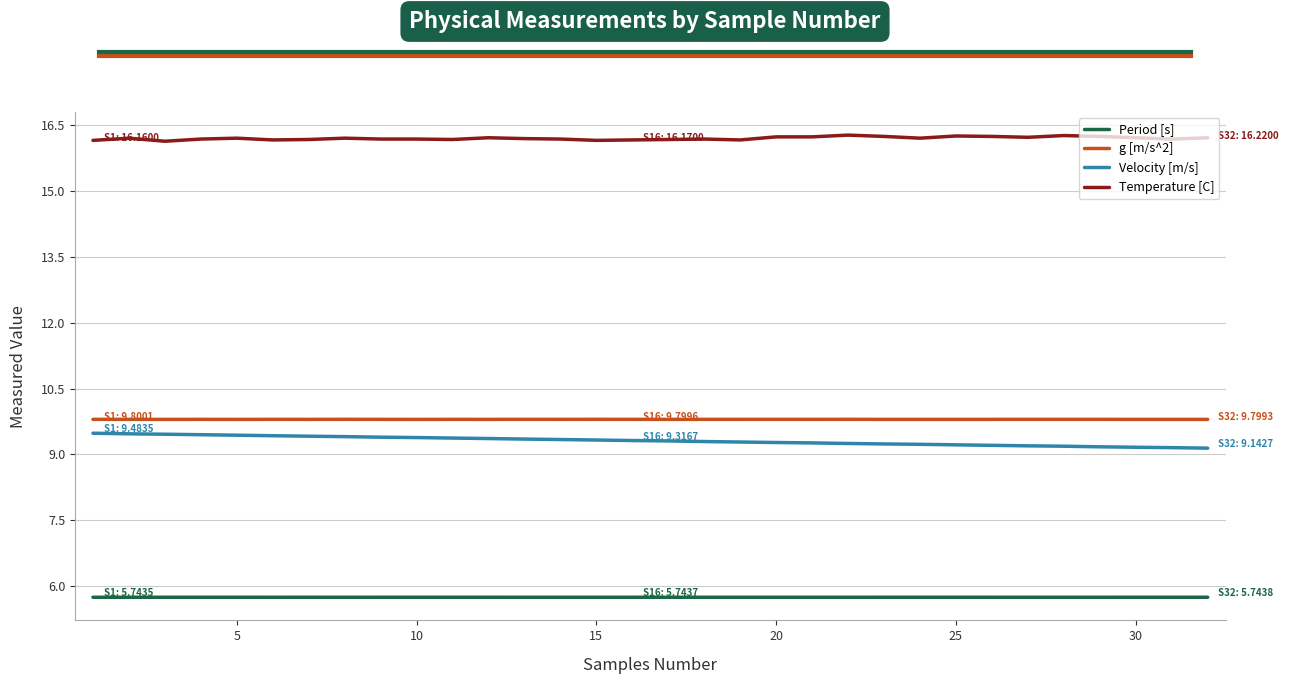

True or false: Period [s] and Temperature [C] intersect in this chart.

False